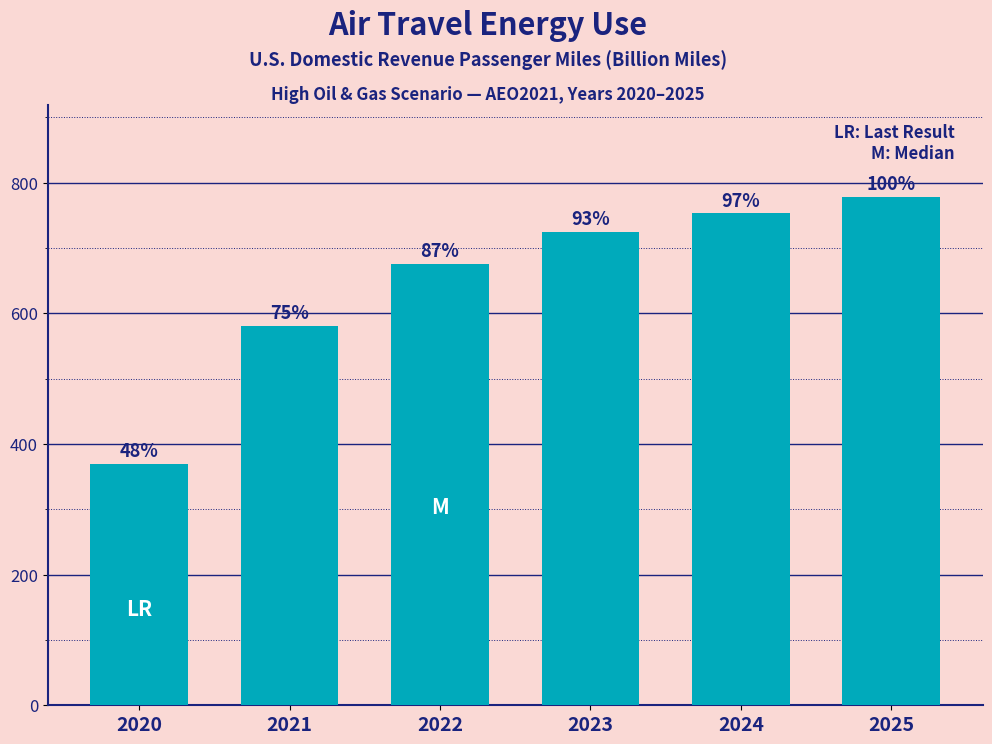

Which label corresponds to the smallest value in the chart?

2020